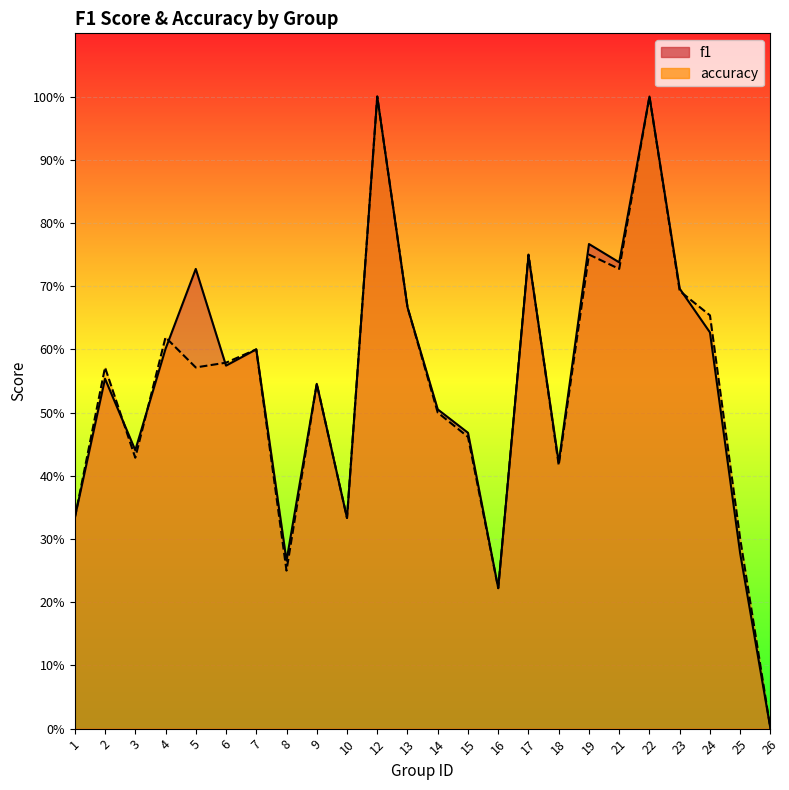

Reading left to right, what are all the values shown in this chart?

f1: 1=0.3	2=0.6	3=0.4	4=0.6	5=0.7	6=0.6	7=0.6	8=0.3	9=0.5	10=0.3	12=1.0	13=0.7	14=0.5	15=0.5	16=0.2	17=0.7	18=0.4	19=0.8	21=0.7	22=1.0	23=0.7	24=0.6	25=0.3	26=0.0
accuracy: 1=0.3	2=0.6	3=0.4	4=0.6	5=0.6	6=0.6	7=0.6	8=0.2	9=0.5	10=0.3	12=1.0	13=0.7	14=0.5	15=0.5	16=0.2	17=0.8	18=0.4	19=0.8	21=0.7	22=1.0	23=0.7	24=0.7	25=0.3	26=0.0